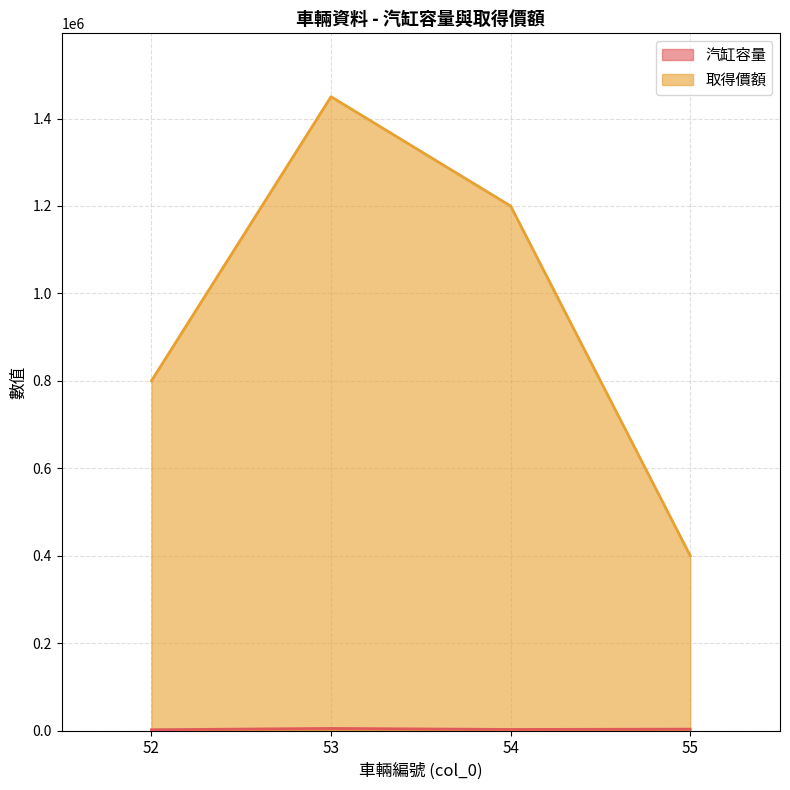

True or false: 取得價額 and 汽缸容量 cross at least once.

False